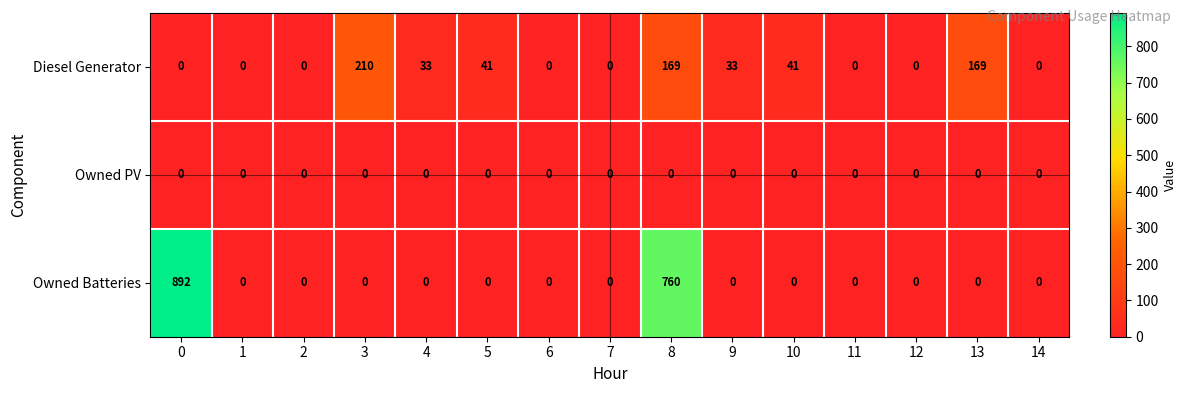

Rank the series by their maximum value, from highest to lowest.

Owned Batteries, Diesel Generator, Owned PV